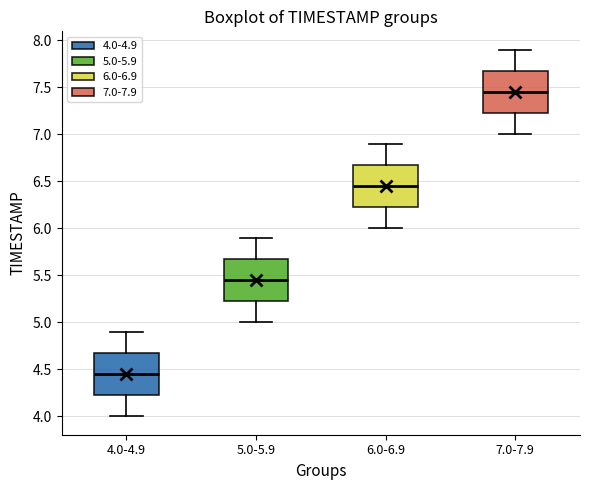

Which box's median line is the lowest?

4.0-4.9